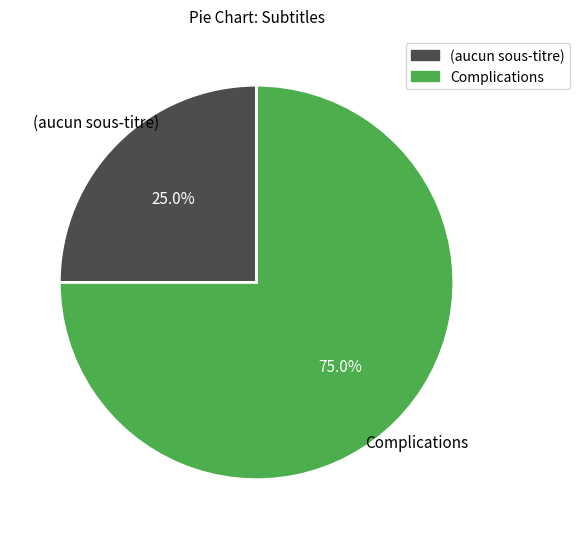

Is there a majority slice in this chart?

Yes